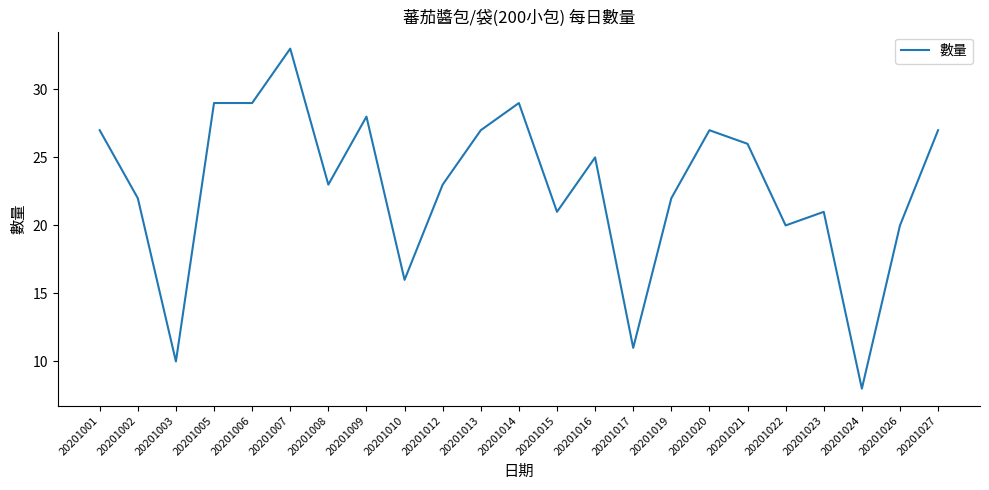

The chart shows a value of 44 at 20201021. True or false?

False